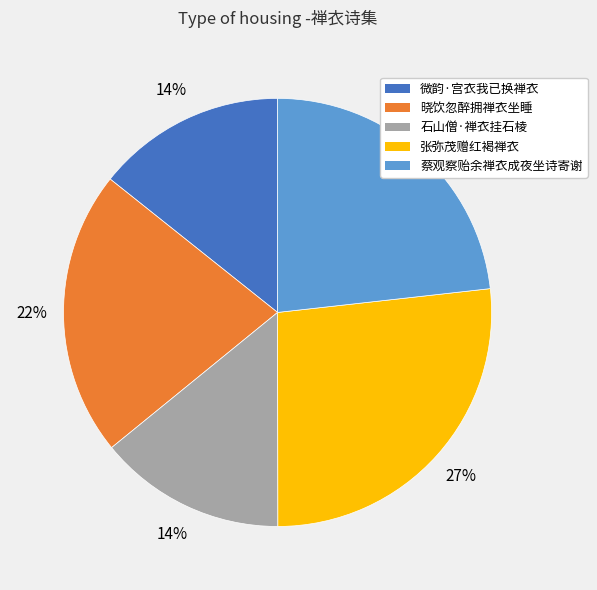

Does 晓饮忽醉拥禅衣坐睡 represent more than half of the total?

No